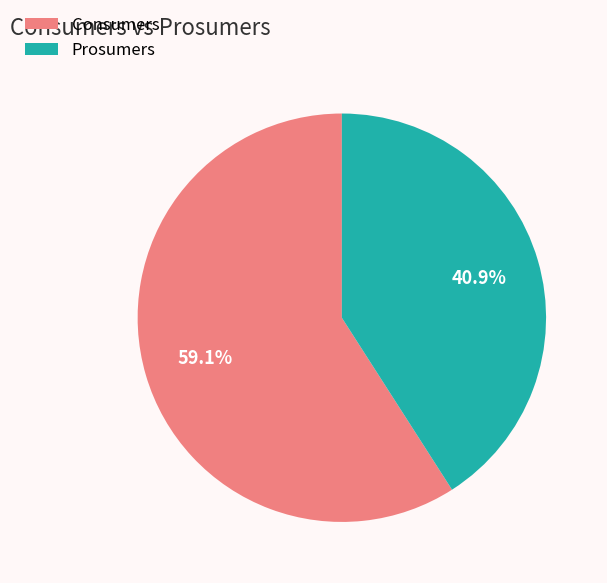

Does any single category account for the majority?

Yes